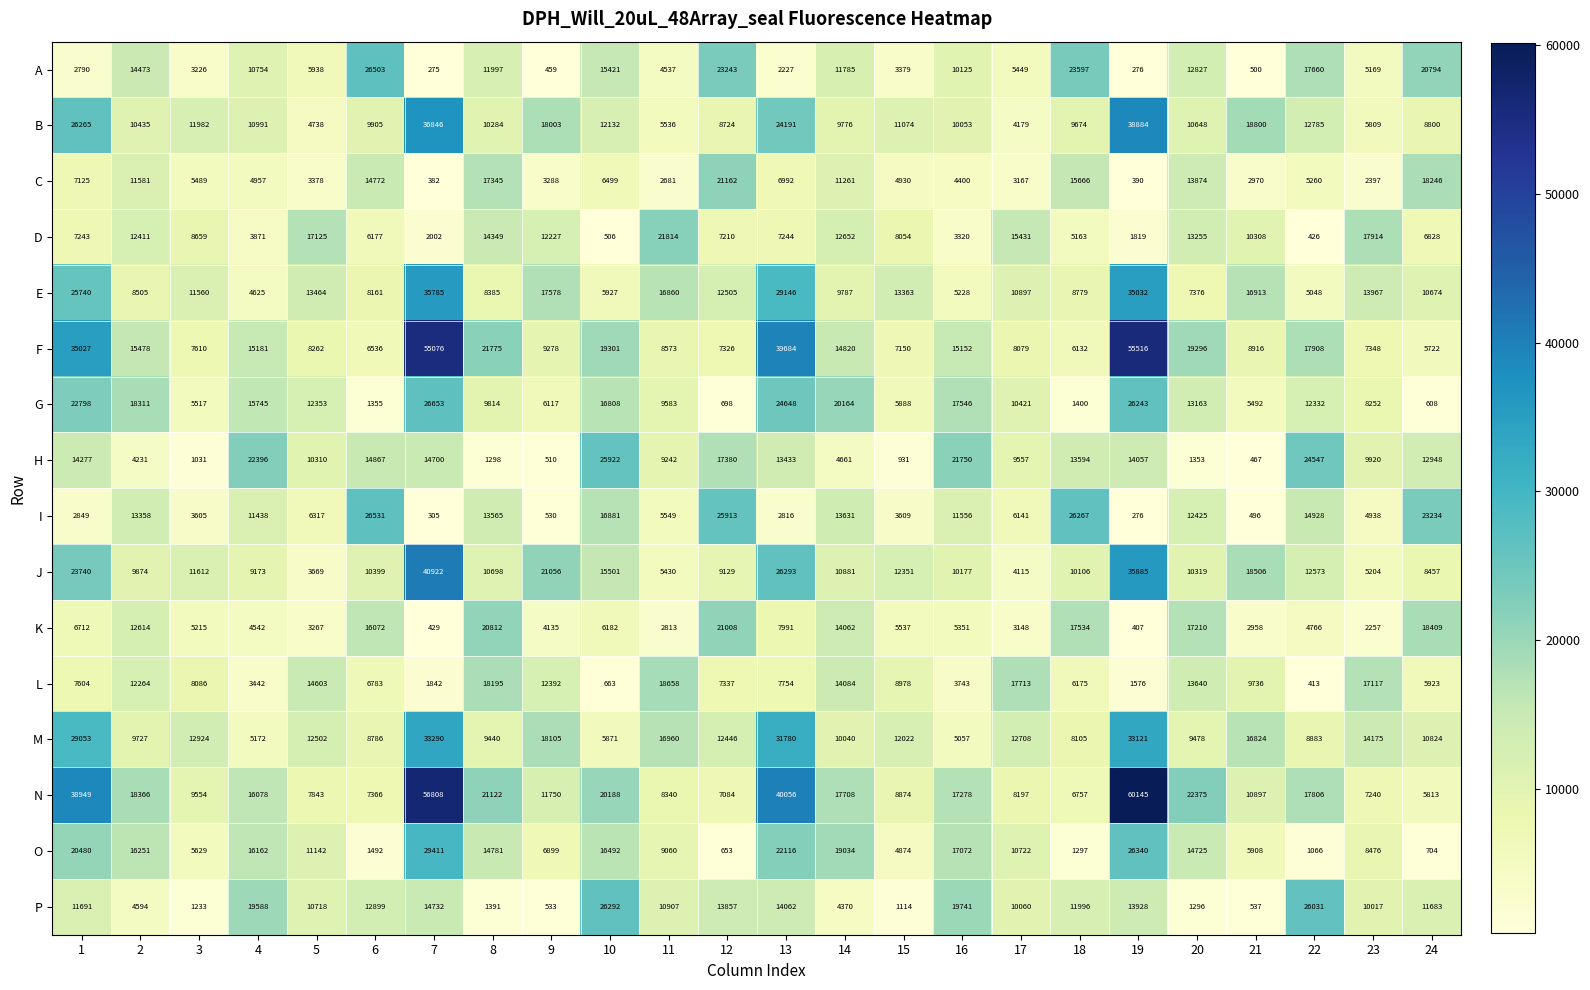

Rank the series at 8 from highest to lowest value.

F, N, K, L, C, O, D, I, A, J, B, G, M, E, P, H